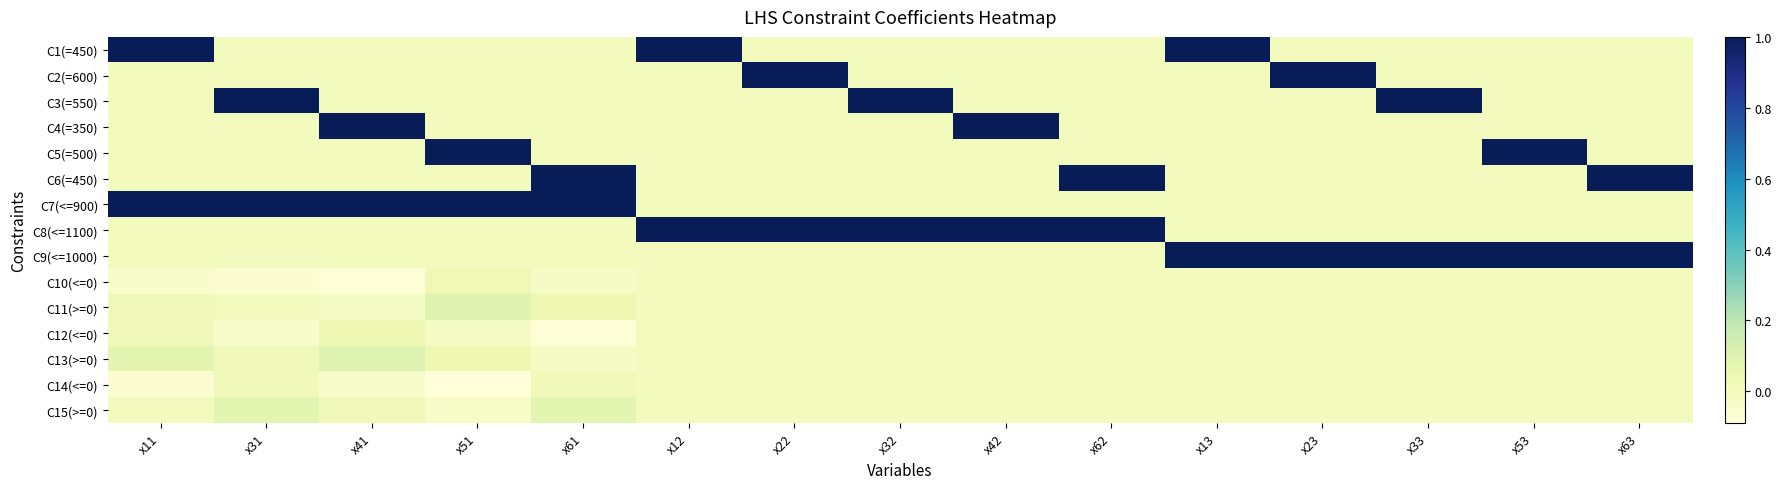

Which series has the largest total across all categories?

C7(<=900)